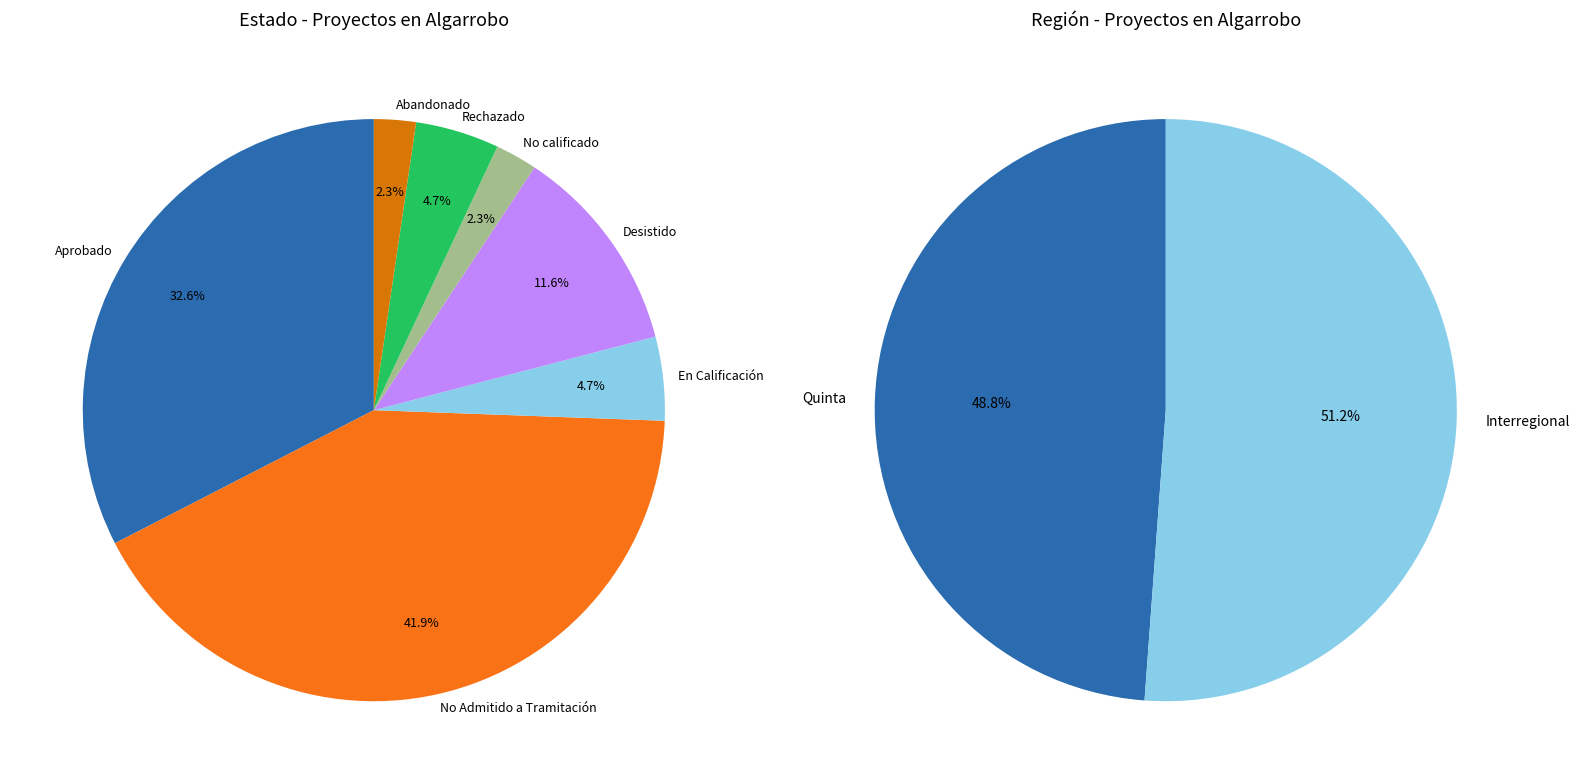

What is the ratio of the value at Rechazado to the value at No calificado?

2.0